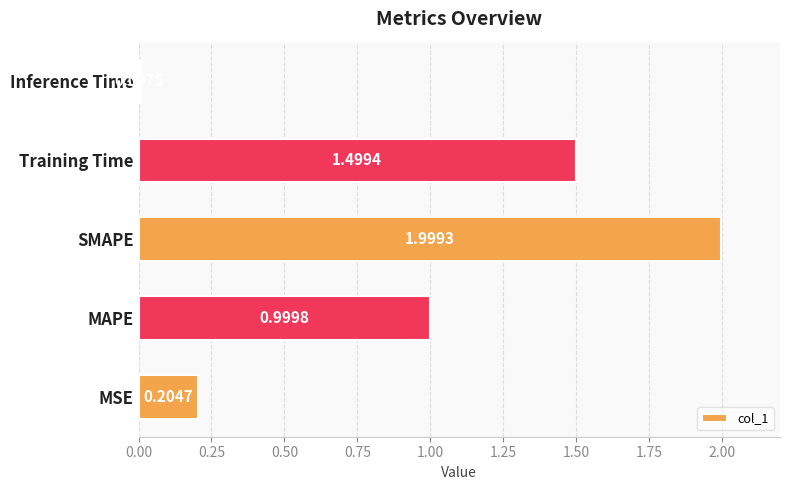

Approximately how many times larger is the value at MAPE compared to Training Time?

0.7